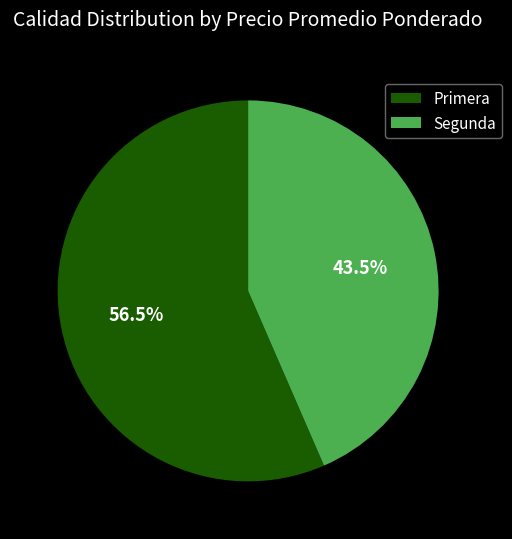

What is the largest slice in the pie chart?

Primera